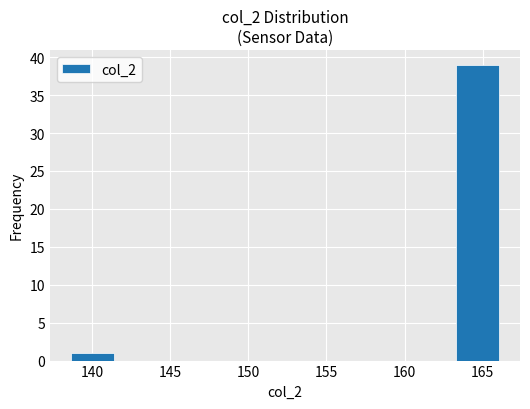

How tall is the bar that spans 163.5 to 166.0 on the x-axis? Neither the bar edges nor the heights are printed on the chart, so give them approximately, as read against the axes.

39